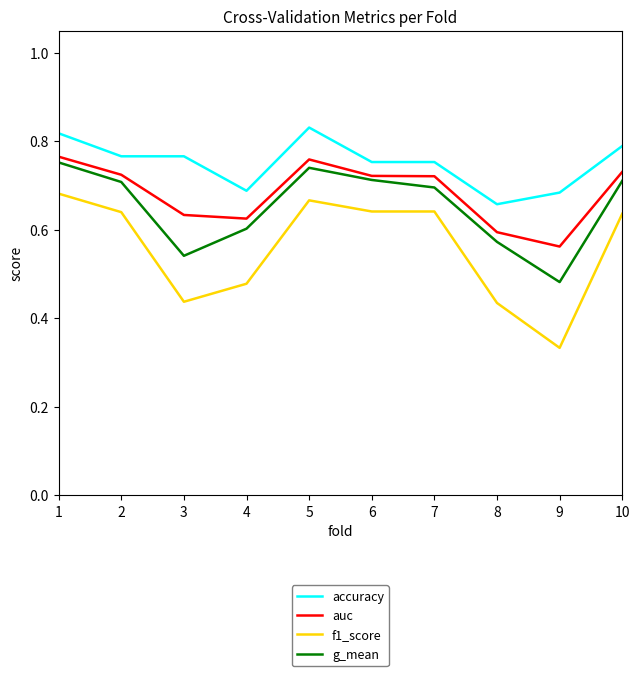

What is the difference between the second highest and second lowest values in the g_mean series?

0.2